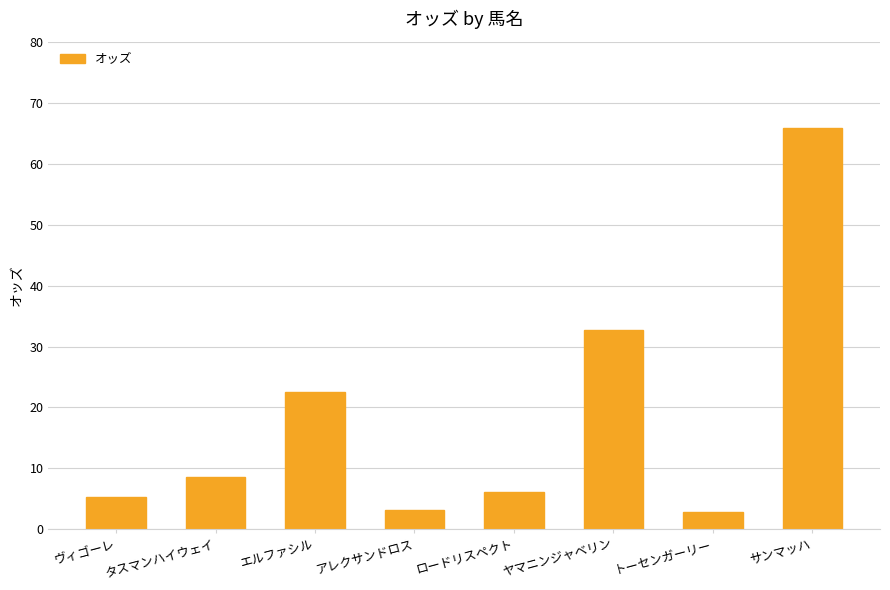

What is the minimum value shown in the chart?

2.9